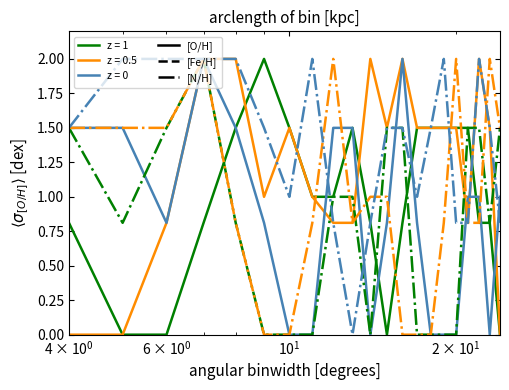

What is the greatest value displayed?

2.0